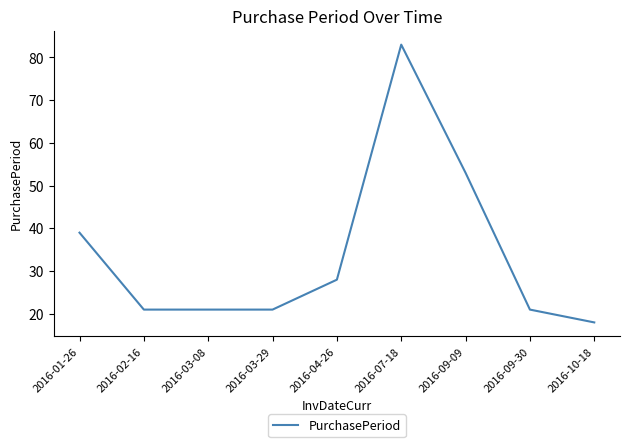

What is the ratio of the value at 2016-04-26 to the value at 2016-07-18?

0.3